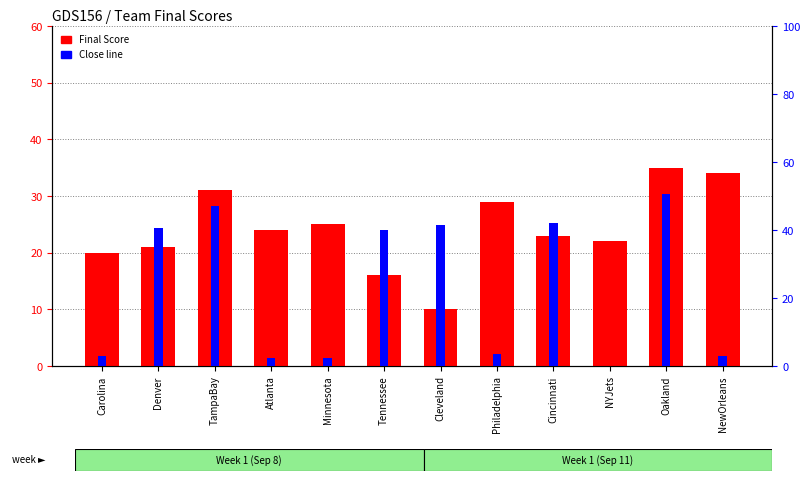

Is it true that Close equals 1.2 at Minnesota?

False